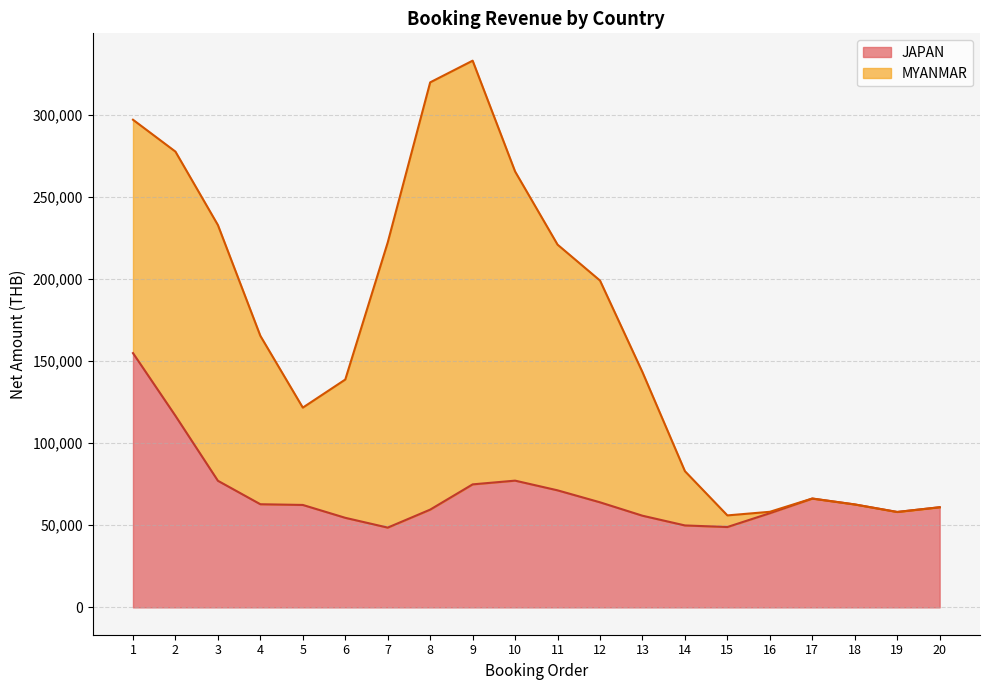

What is the difference between the maximum and second lowest values in the JAPAN series?

105912.7